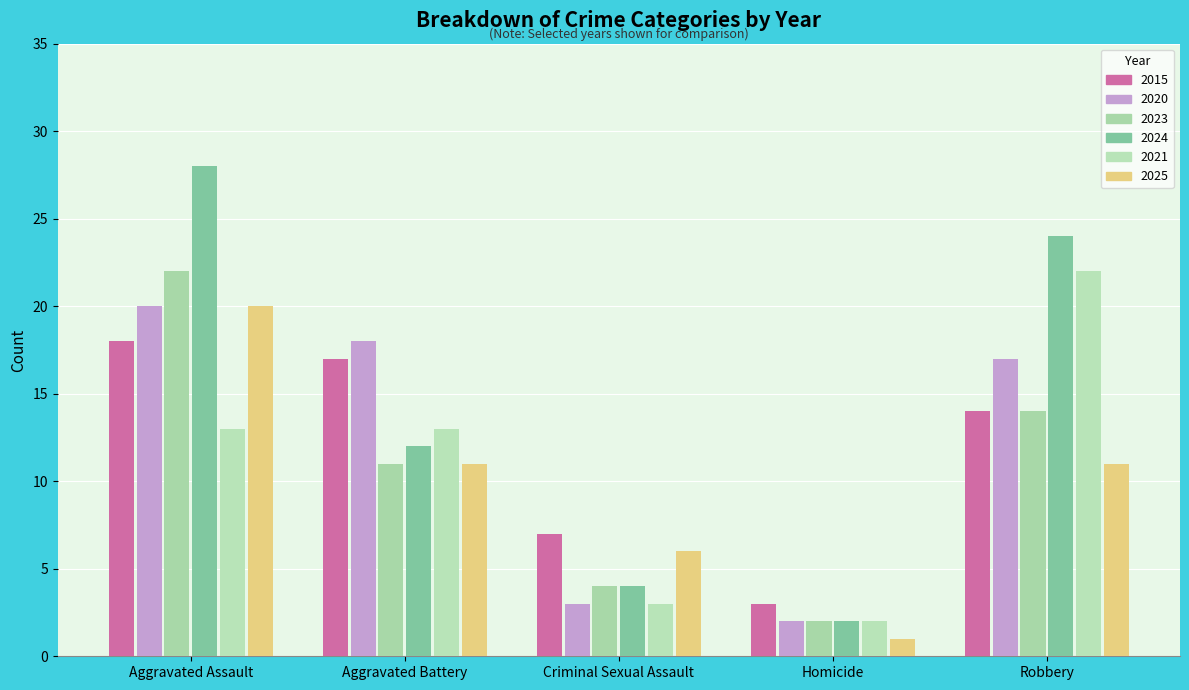

Where is 2024 nearest to the value 15?

Aggravated Battery